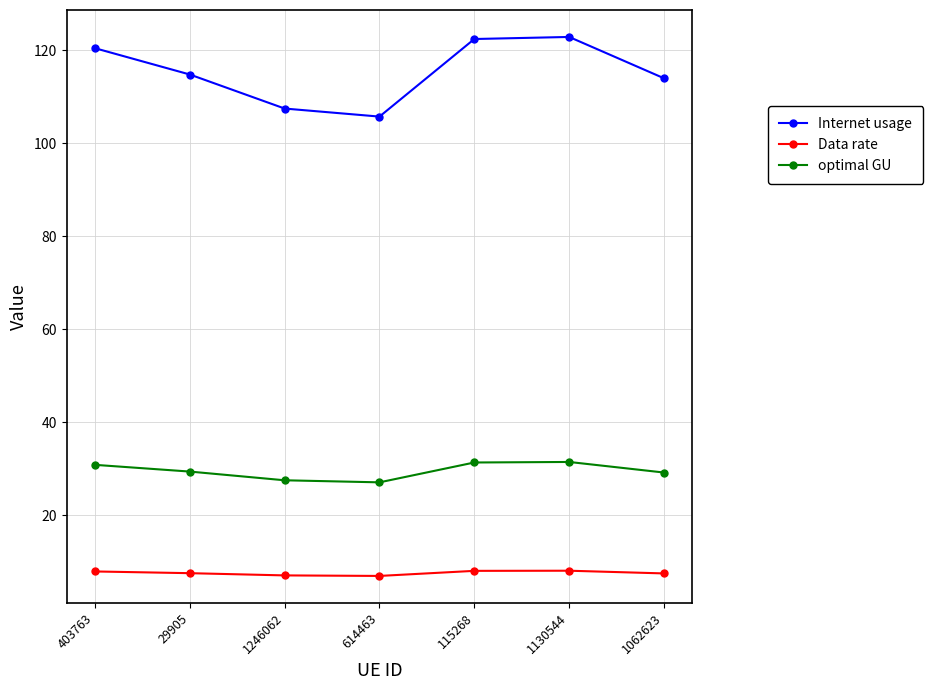

What is the total value across all series at 29905?

151.7